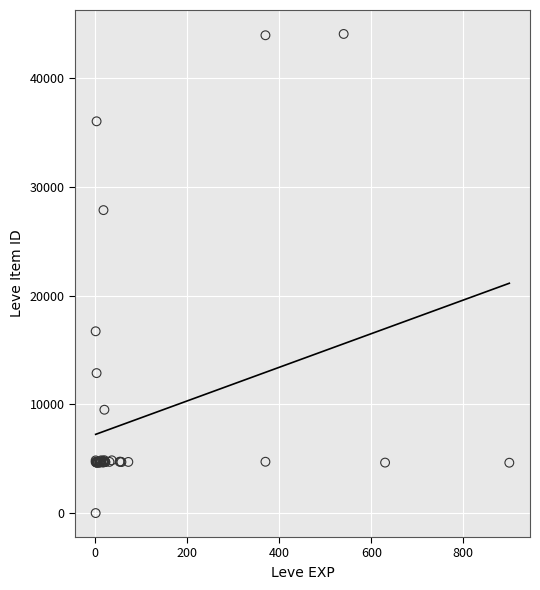

What Y value in the scatter plot is closest to 22050?

16734